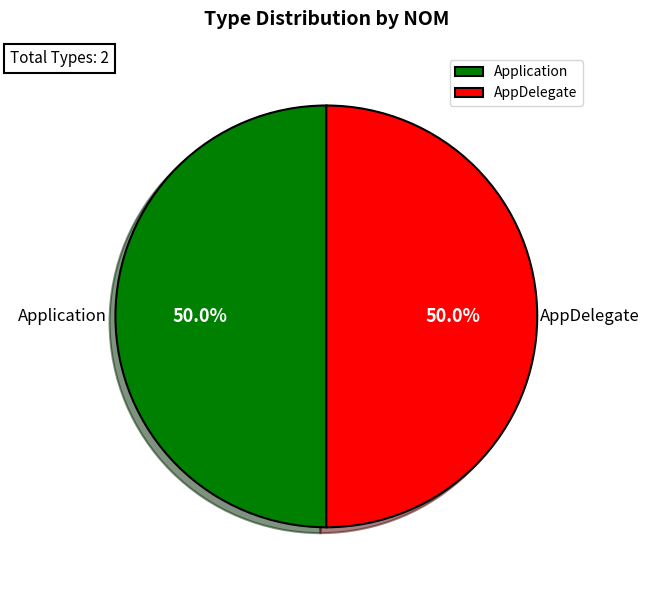

Approximately how many times larger is the value at AppDelegate compared to Application?

1.0